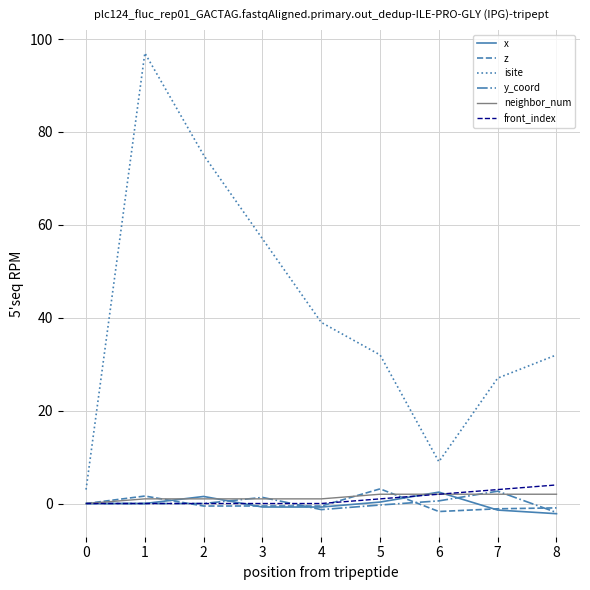

True or false: y_coord and isite intersect in this chart.

False